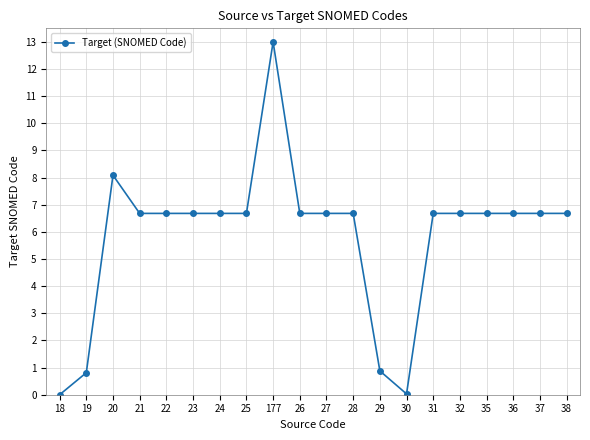

What is the greatest value displayed?

13.0